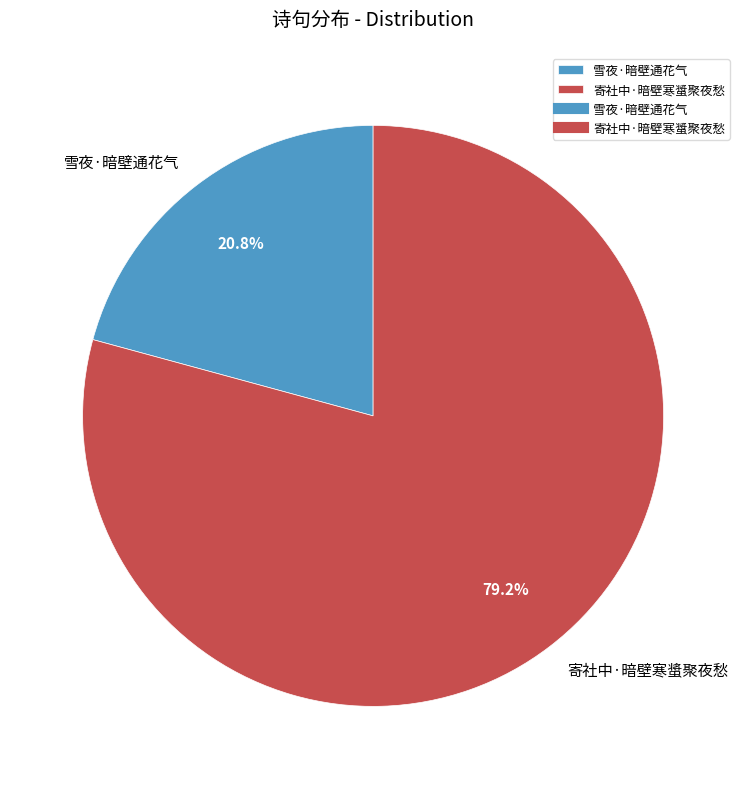

To the nearest percent, what is the average slice percentage?

50%